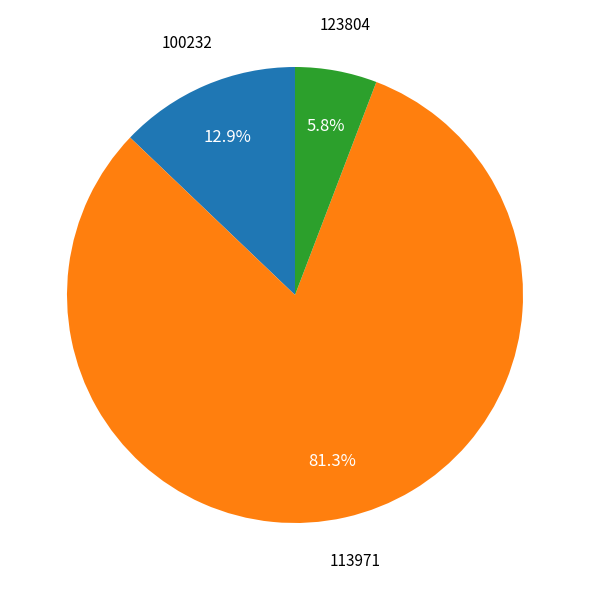

Is there a majority slice in this chart?

Yes